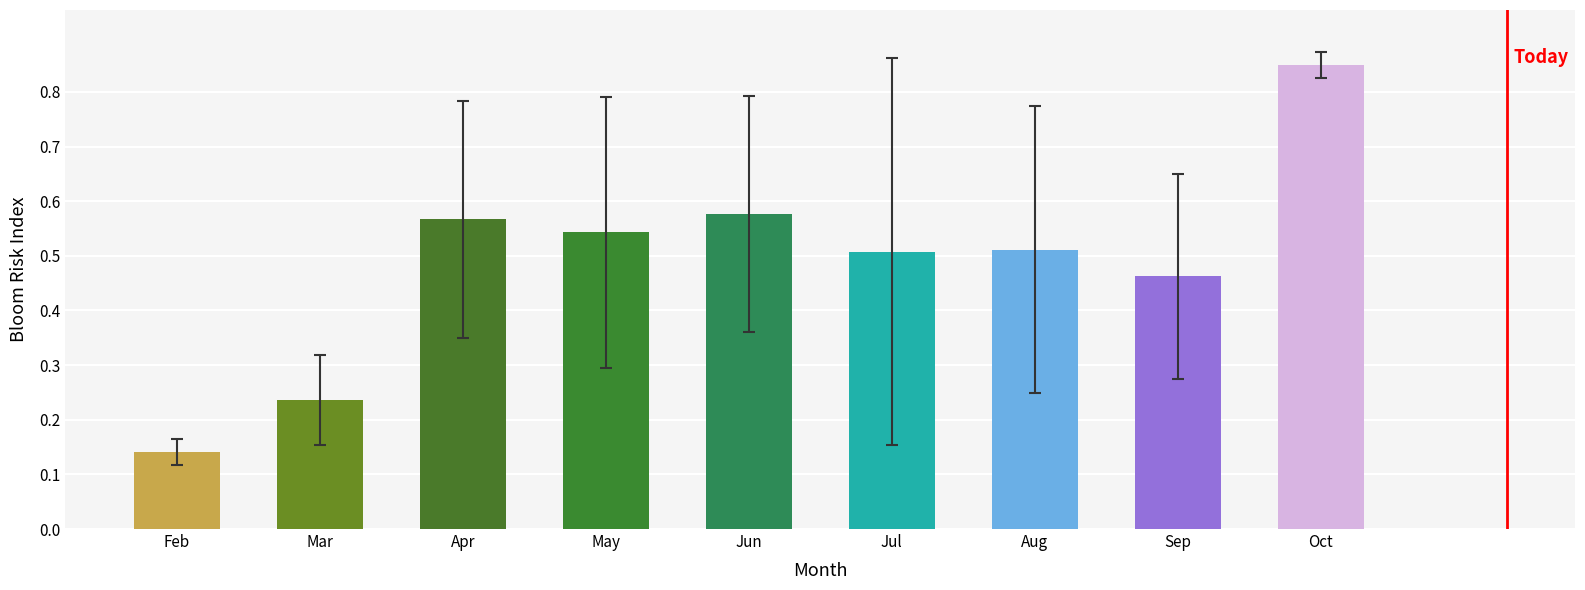

What is the difference between the second highest and second lowest values?

0.3